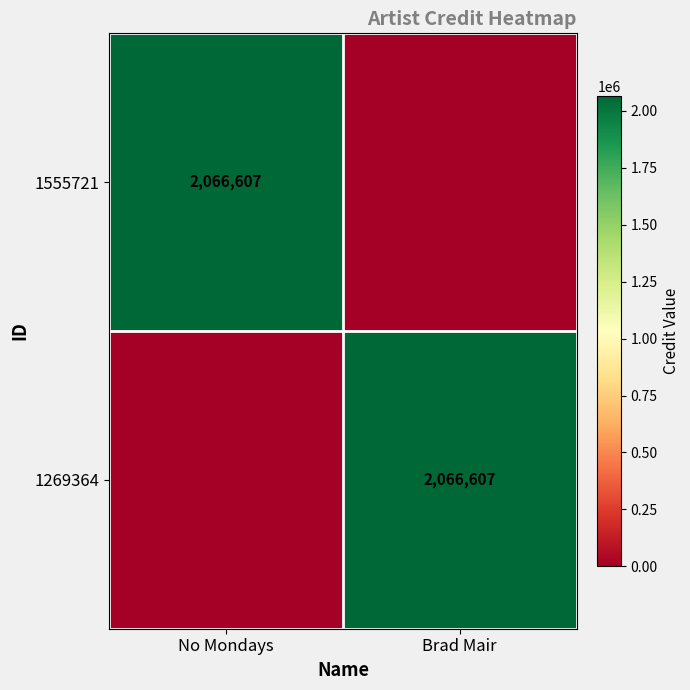

Is it true that 1555721 equals 2066607 at No Mondays?

True